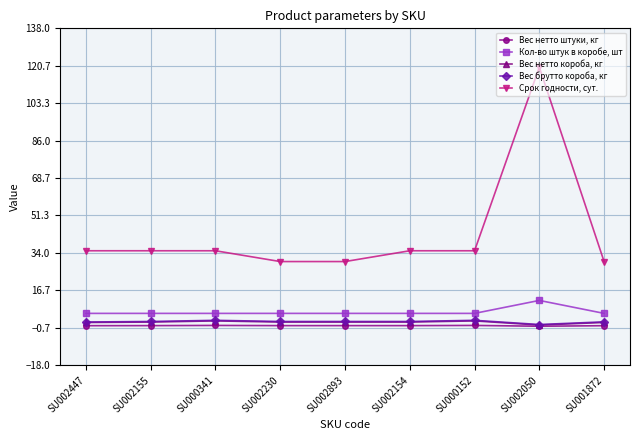

At which label does Кол-во штук в коробе, шт reach its peak?

SU002050